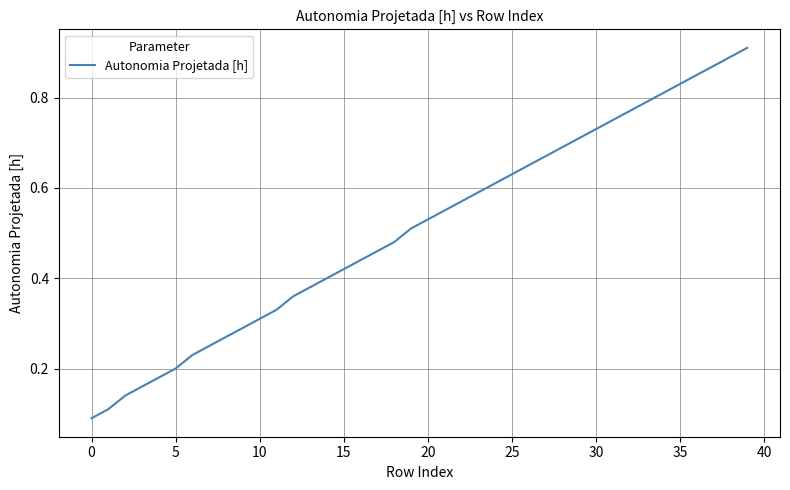

Is this an area chart (filled region under the line)?

No